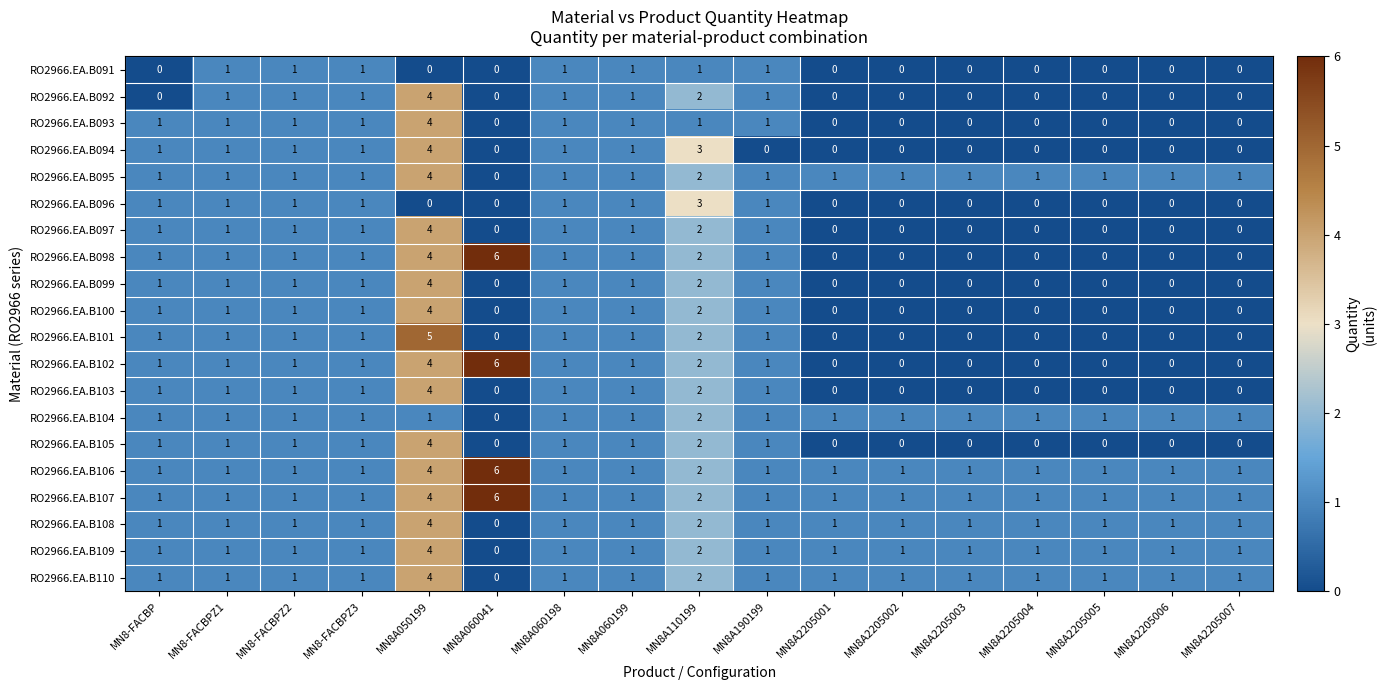

What is the sum of all RO2966.EA.B092 values?

12